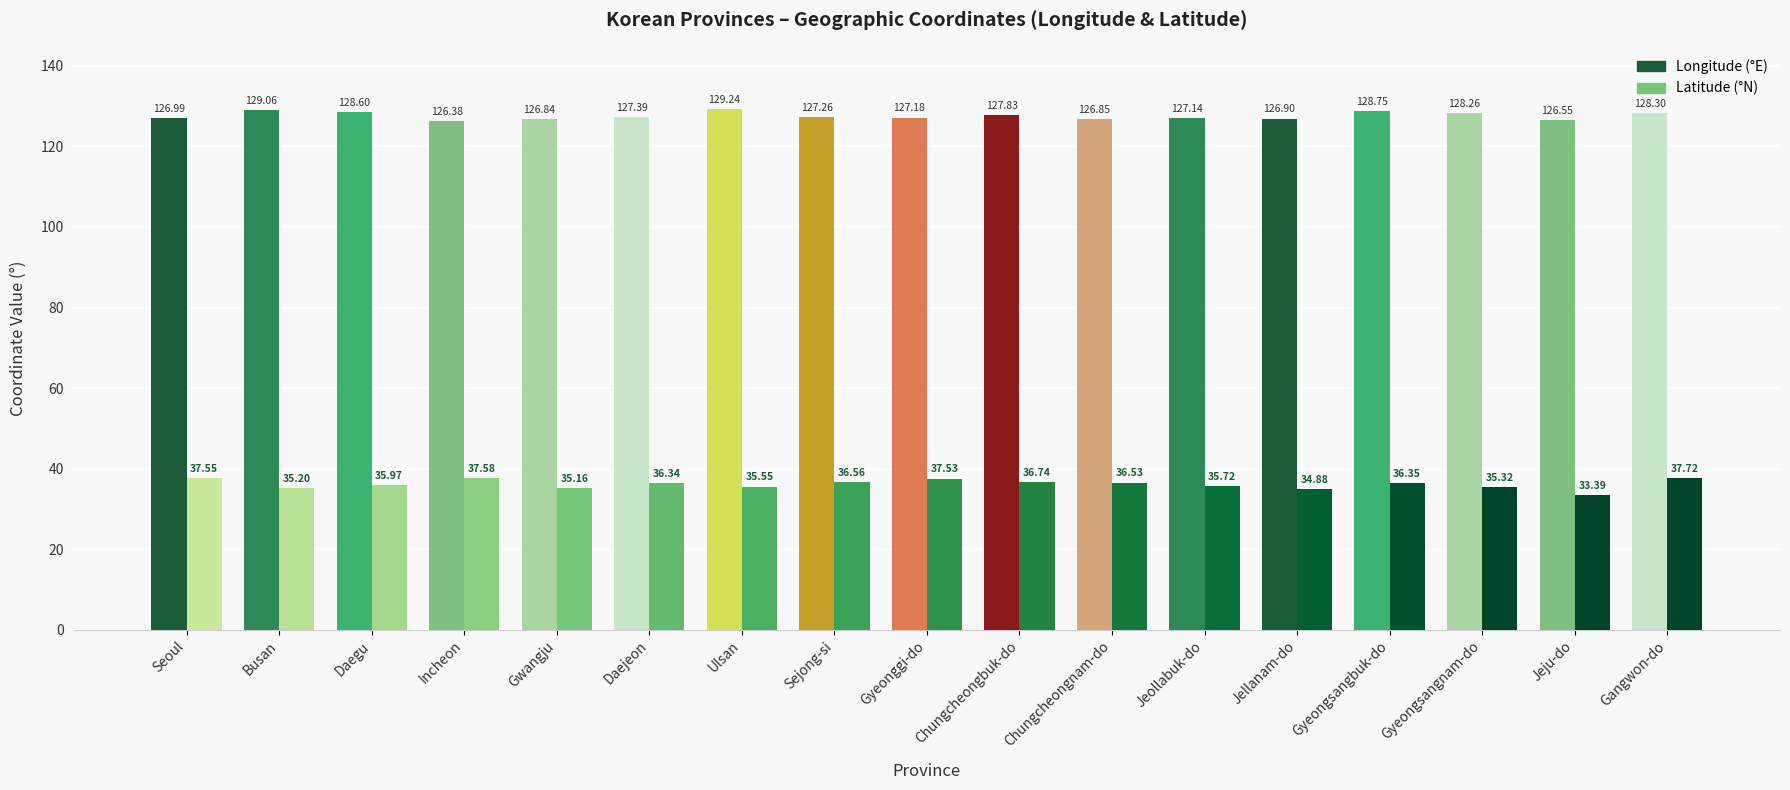

What is the total value across all series at Chungcheongnam-do?

163.4